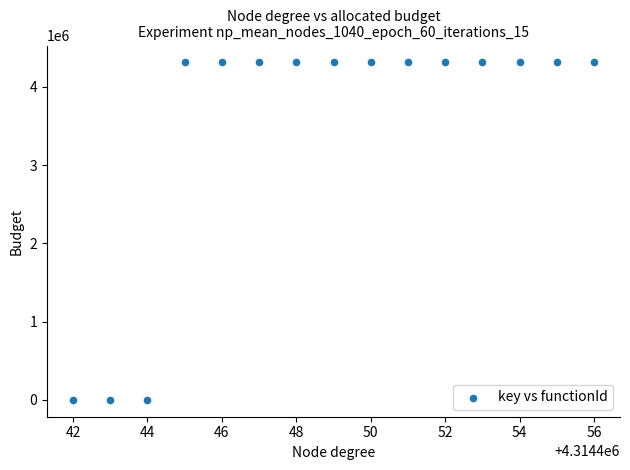

List the coordinates of all points as (Y, X) pairs, reading left to right.

(0, 4314442)  (0, 4314443)  (0, 4314444)  (4314443, 4314445)  (4314443, 4314446)  (4314443, 4314447)  (4314443, 4314448)  (4314443, 4314449)  (4314443, 4314450)  (4314443, 4314451)  (4314443, 4314452)  (4314443, 4314453)  (4314443, 4314454)  (4314443, 4314455)  (4314443, 4314456)